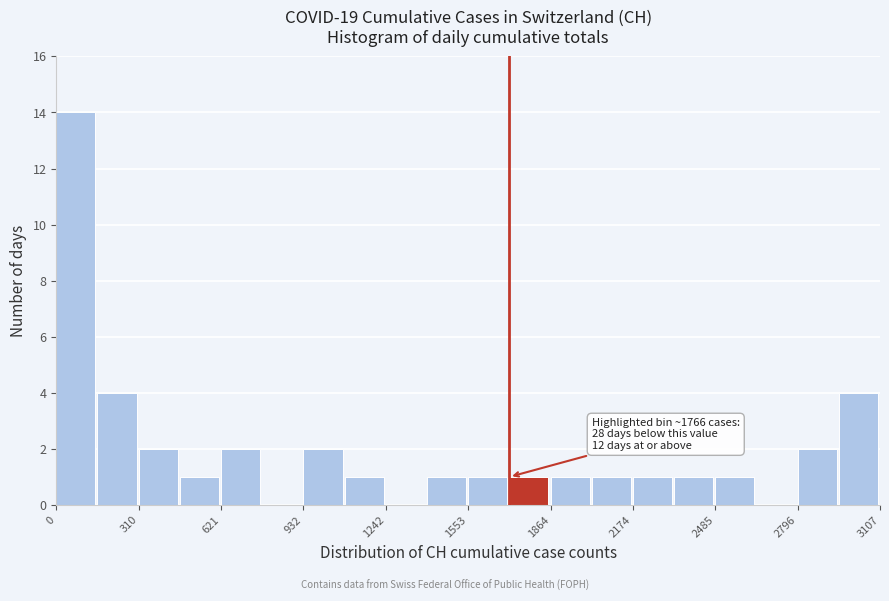

Around what value on the x-axis is the tallest bar? Give the approximate position of its centre, as read against the axis.

50